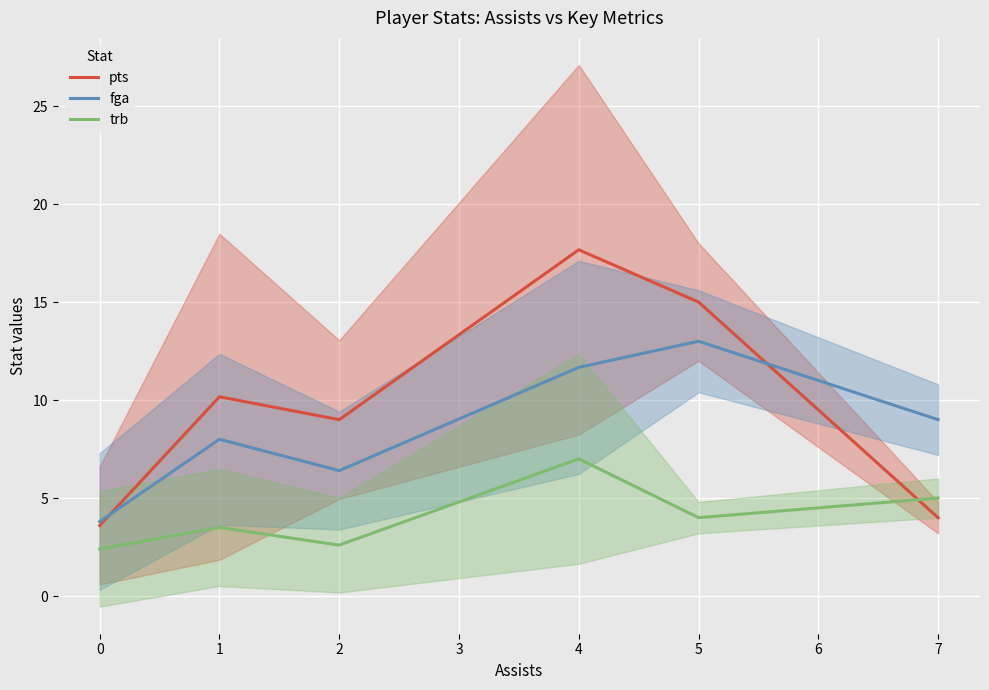

What are all the series names shown in the legend?

pts, fga, trb